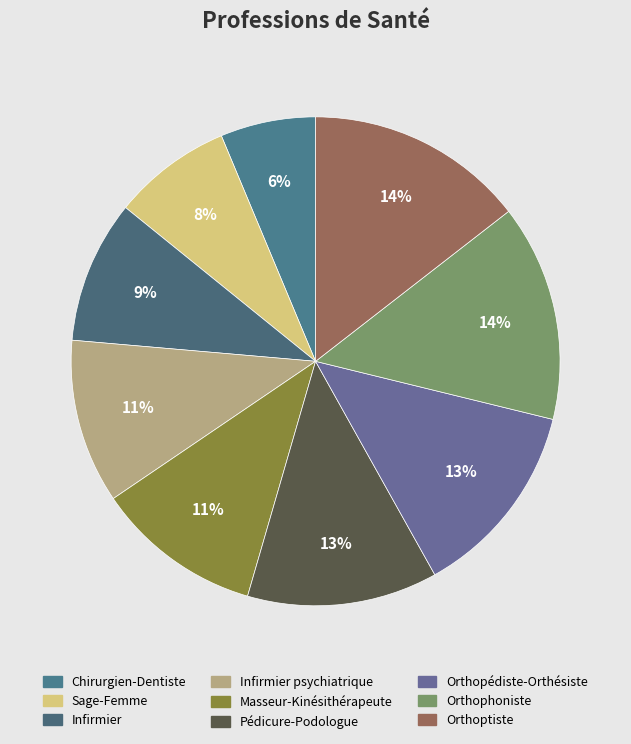

Is there any slice that represents more than half of the pie?

No